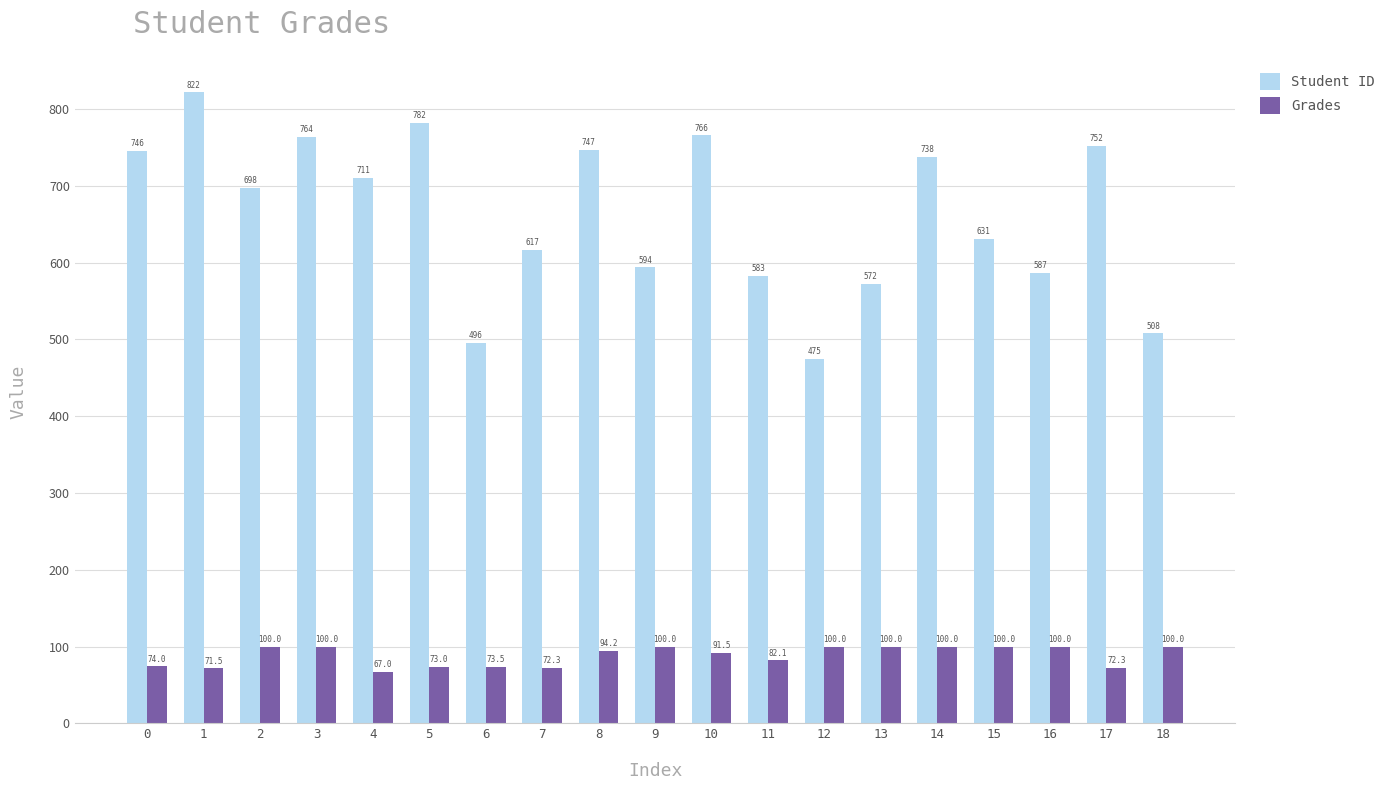

Which series has the widest spread of values?

Student ID